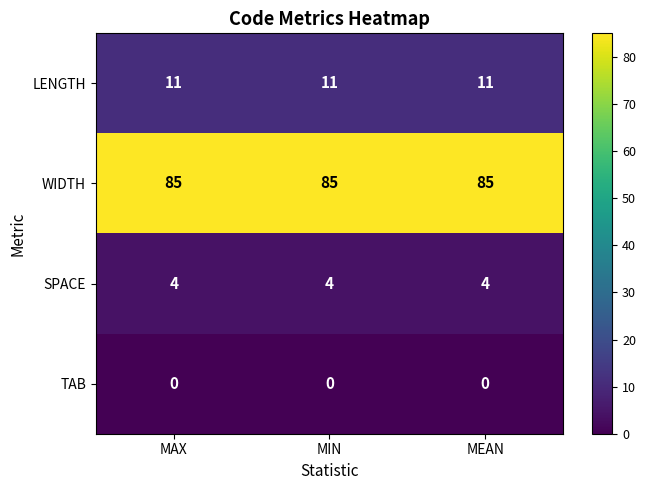

What is the spread (max minus min) of values at MAX?

85